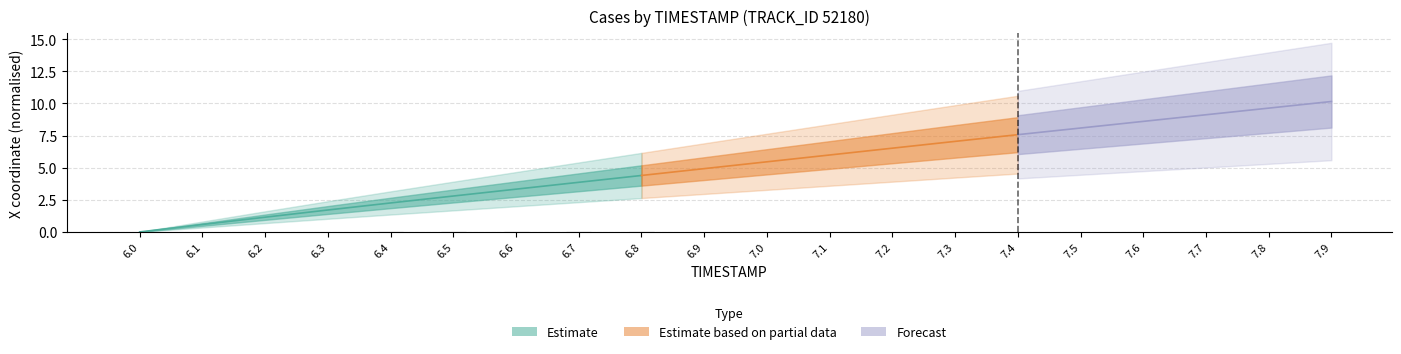

Is it true that the value at 6.6 is 0.0?

False